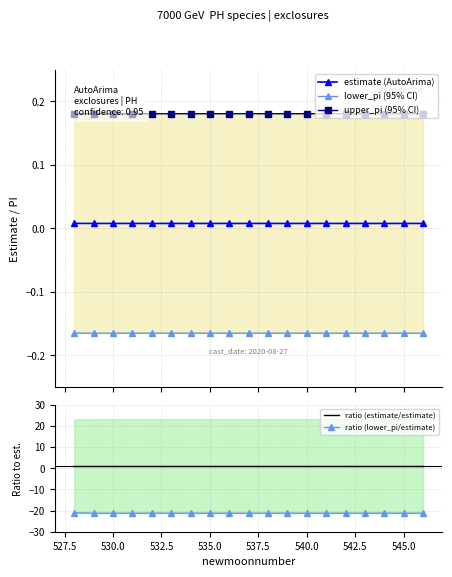

True or false: ratio (lower_pi/estimate) and lower_pi (95% CI) intersect in this chart.

False